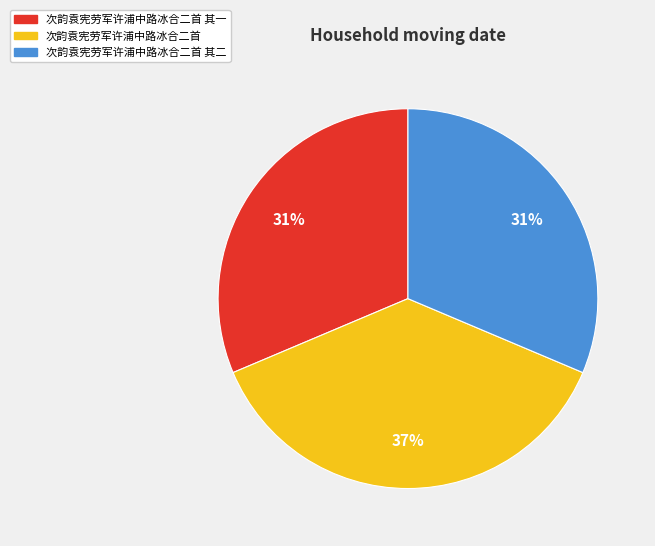

Which slice is the largest?

次韵袁宪劳军许浦中路冰合二首